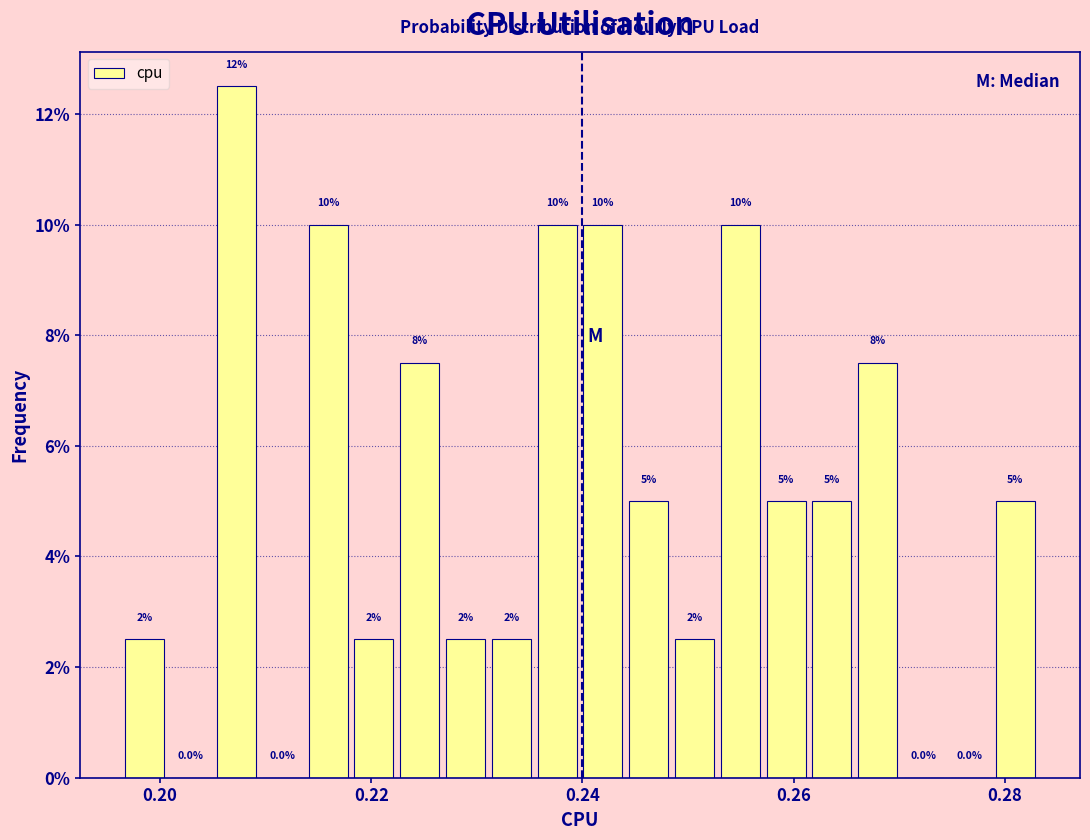

Read against the x-axis, roughly where is the centre of the tallest bar?

0.208